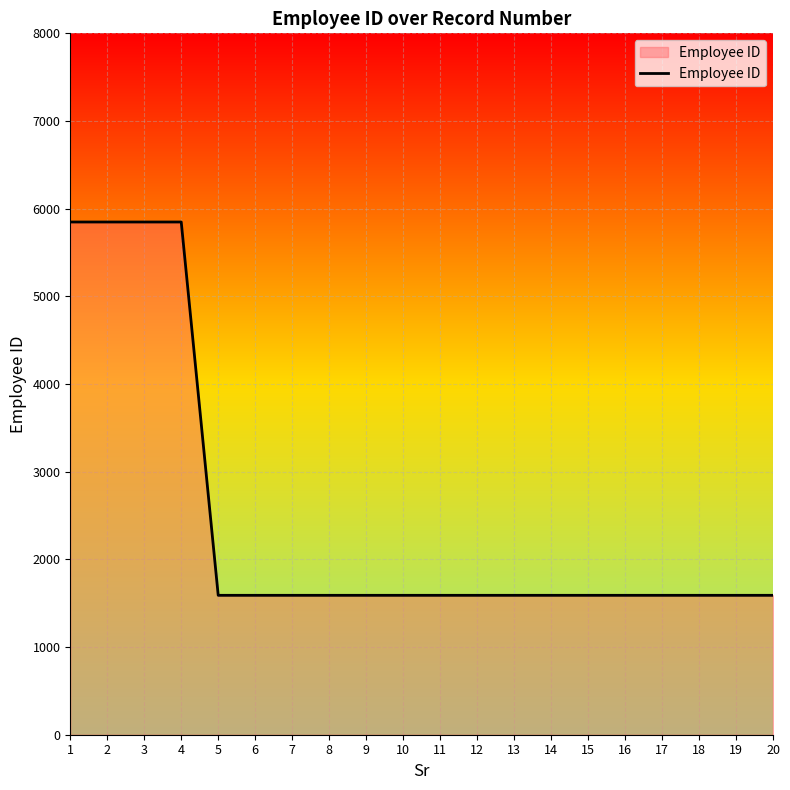

Reading left to right, list all the values displayed in this chart.

5848	5848	5848	5848	1590	1590	1590	1590	1590	1590	1590	1590	1590	1590	1590	1590	1590	1590	1590	1590